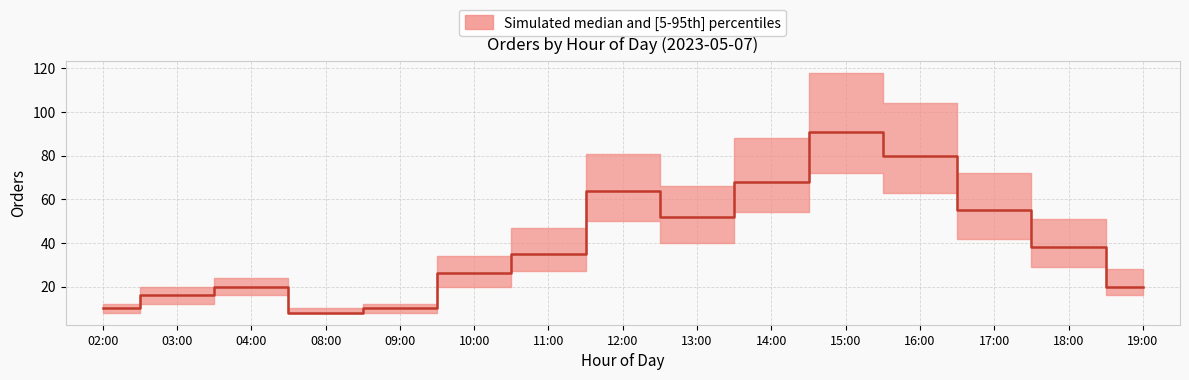

At which category does low_orders reach its first local peak?

04:00